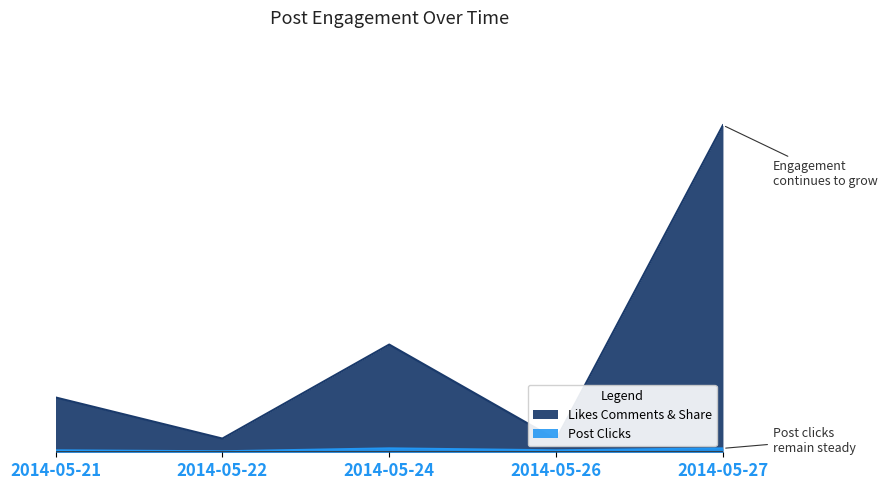

True or false: Likes Comments & Share and Post Clicks cross at least once.

False